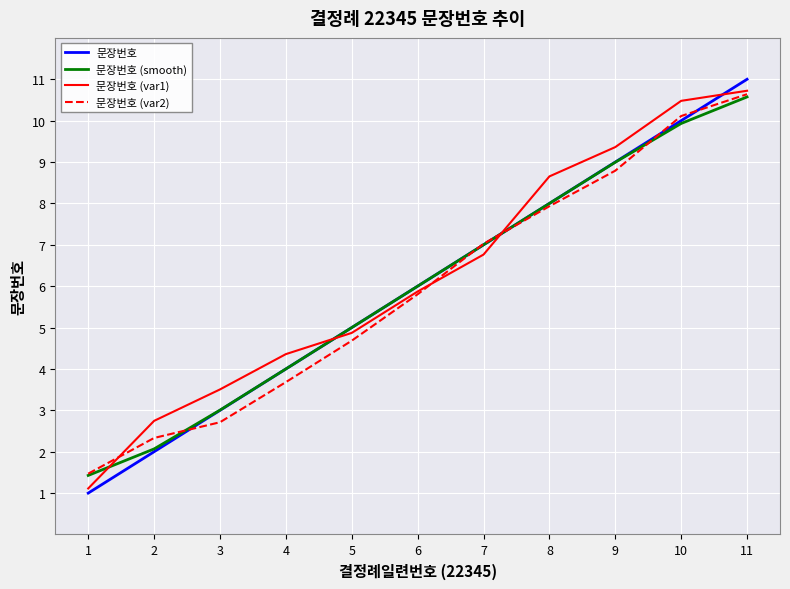

What is the minimum value for 문장번호 (smooth)?

1.4